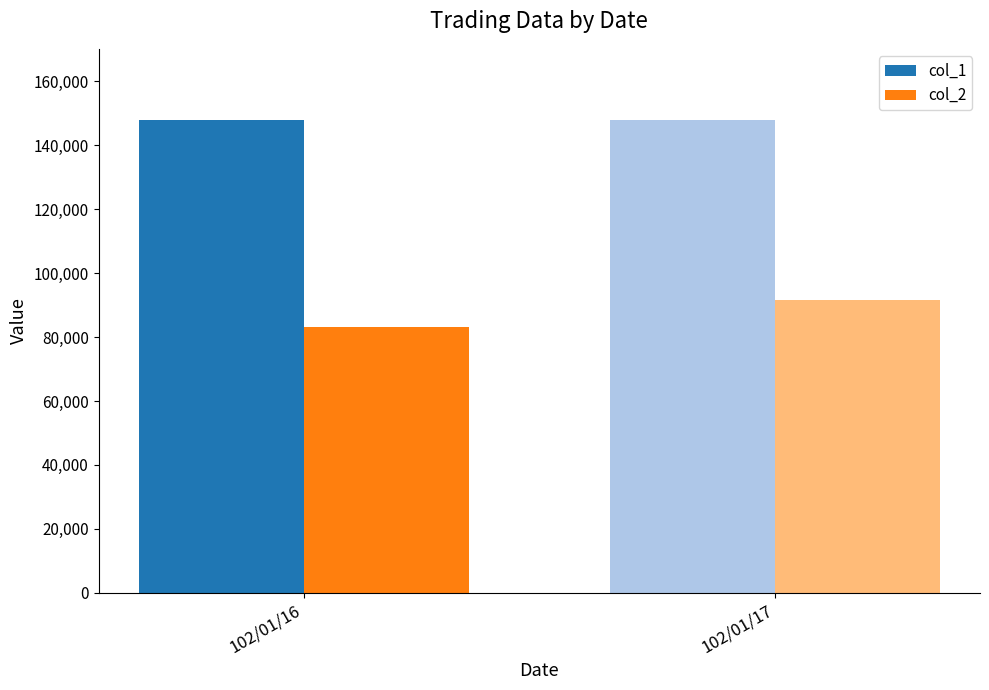

What is the sum of all col_1 values?

296000